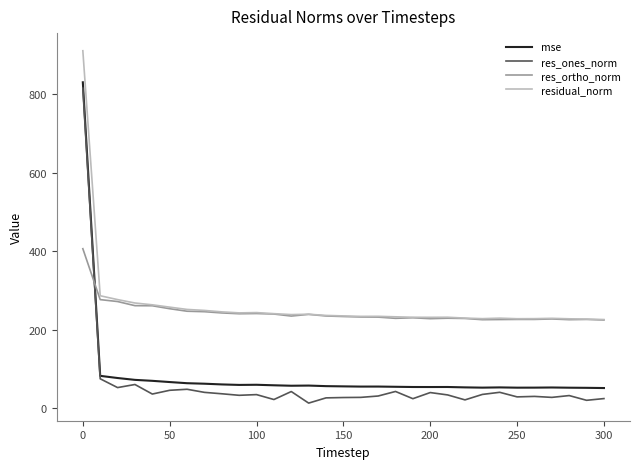

Which series has the widest spread of values?

res_ones_norm